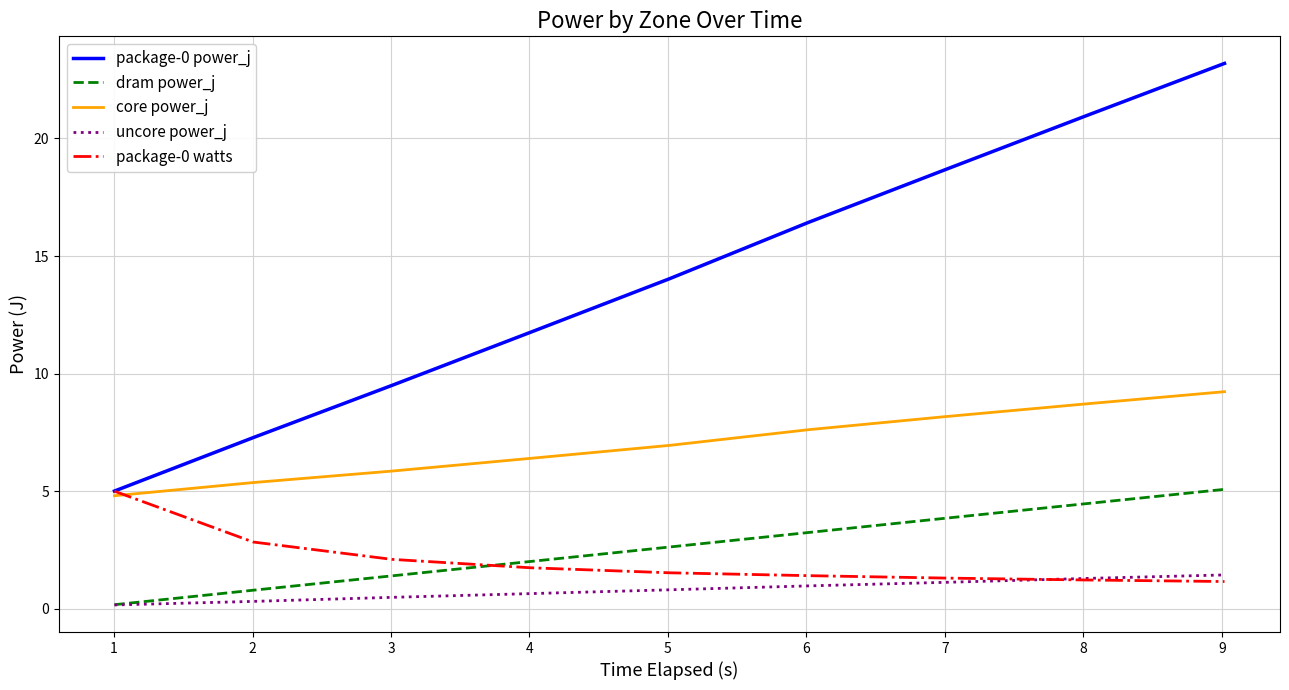

After their last crossing, which series has the higher values: uncore power_j or package-0 watts?

uncore power_j